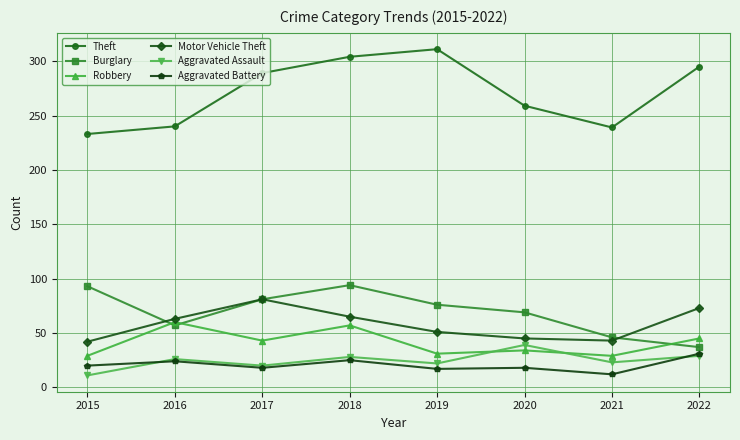

True or false: Motor Vehicle Theft and Theft intersect in this chart.

False